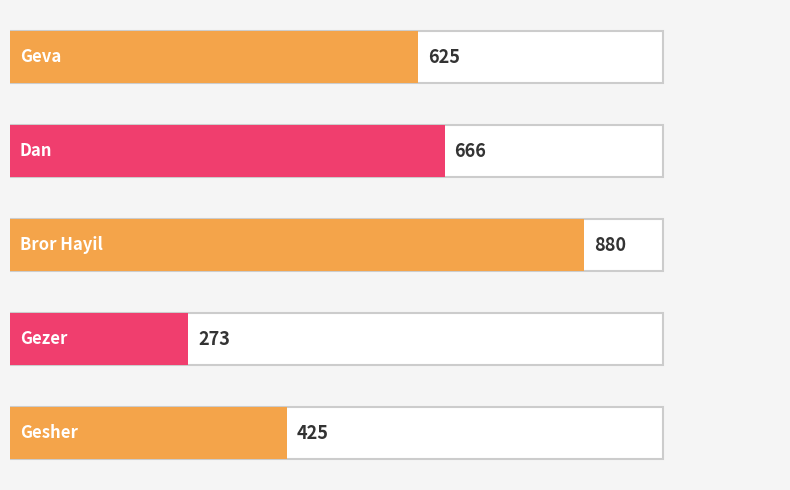

What is the difference between the second highest and second lowest values?

241